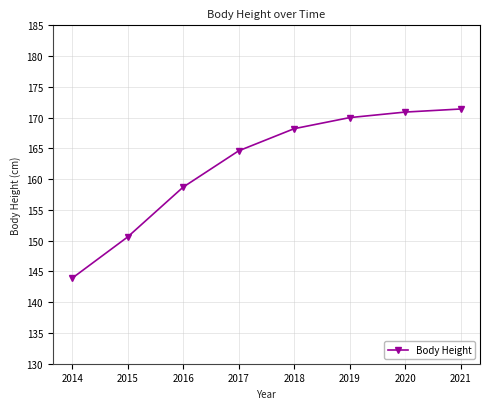

True or false: the data has more than 0 interior local peaks.

False